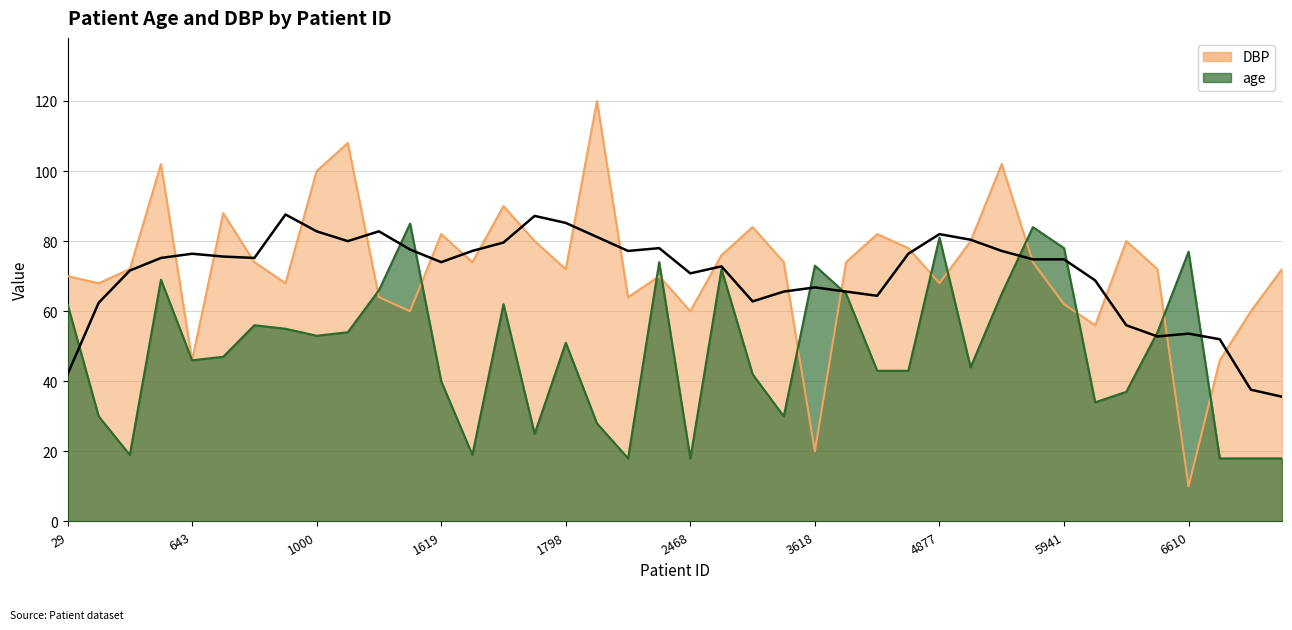

What is the value of the DBP point at the 39th from the left?

60